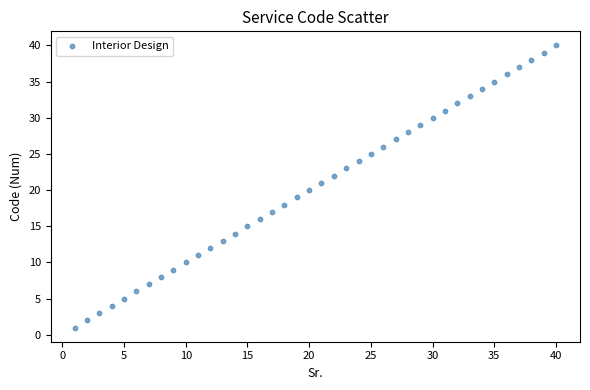

What is the range of Y values (max minus min)?

39